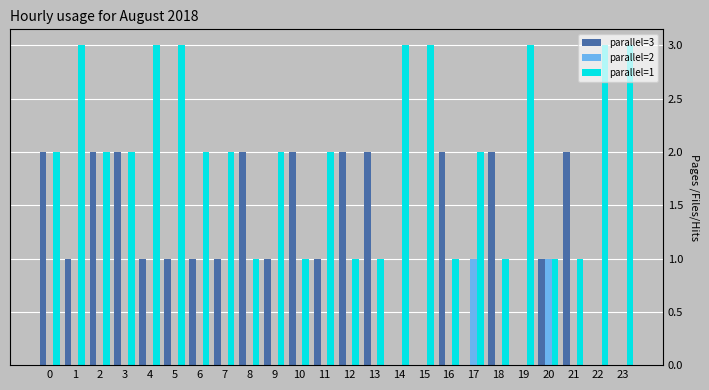

Is it true that parallel=3 equals 2 at 8?

True